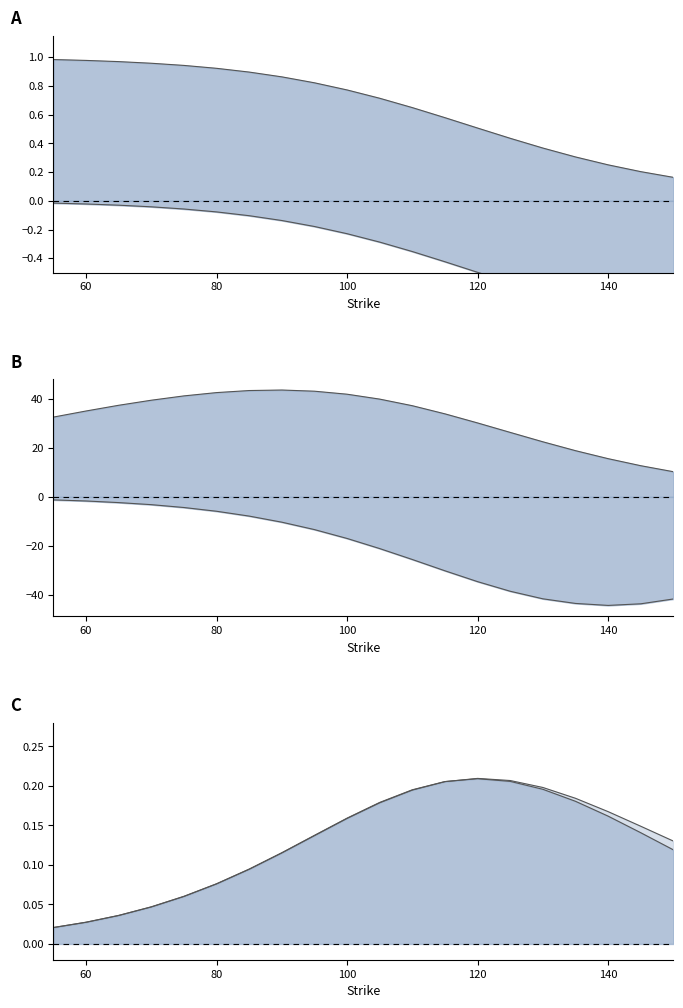

What is the value of the put_delta point at the 16th from the left?

-0.6